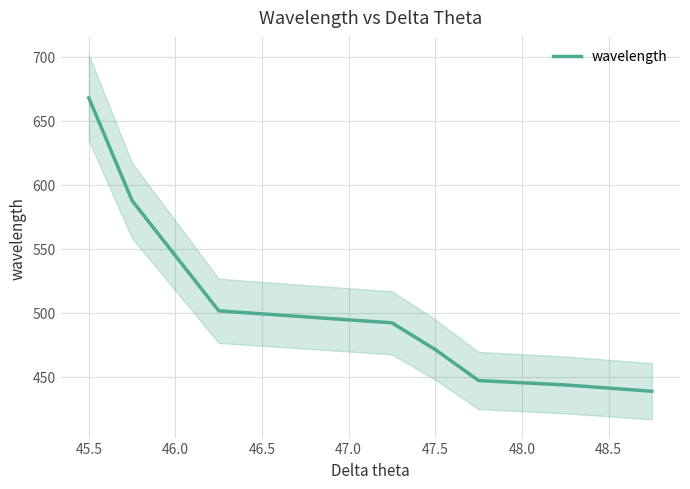

Which category has the highest value in the wavelength series?

45.5